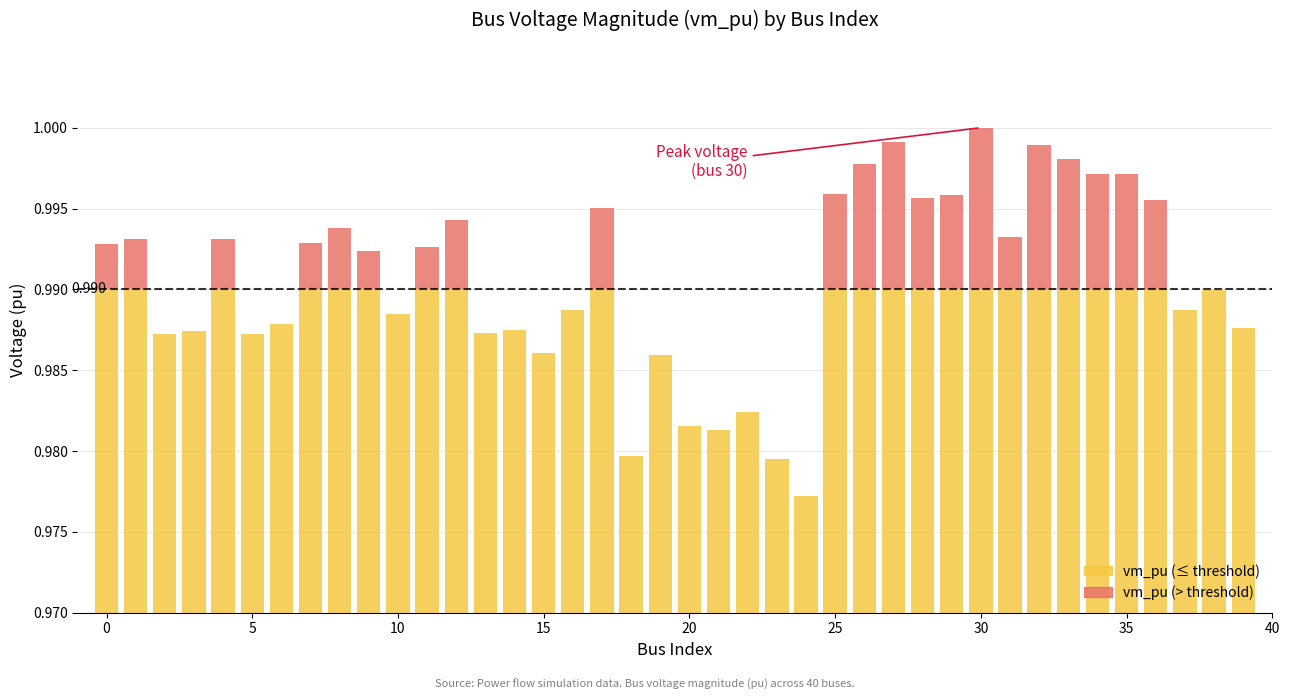

Which series has the widest spread of values?

vm_pu (below threshold)